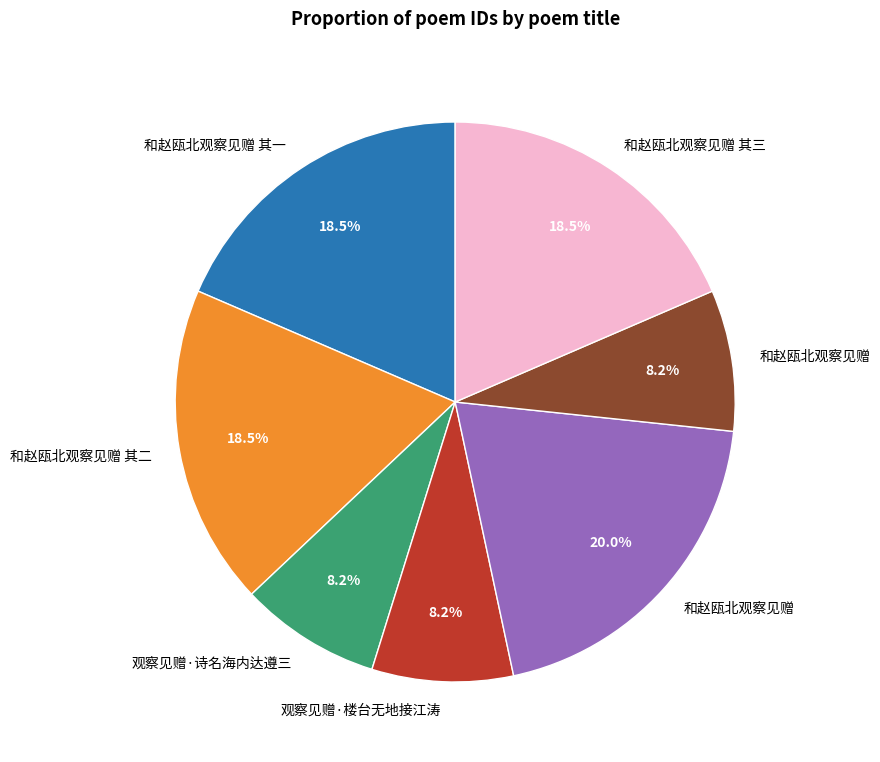

Does any single category account for the majority?

No